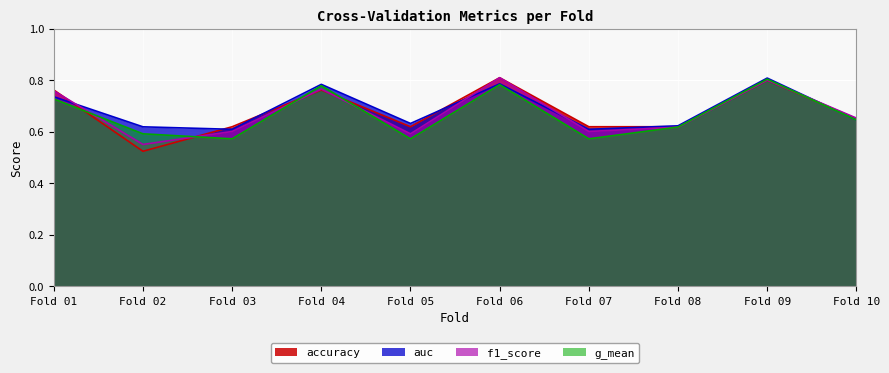

Between which two adjacent categories do f1_score and g_mean first intersect?

Fold 01 and Fold 02